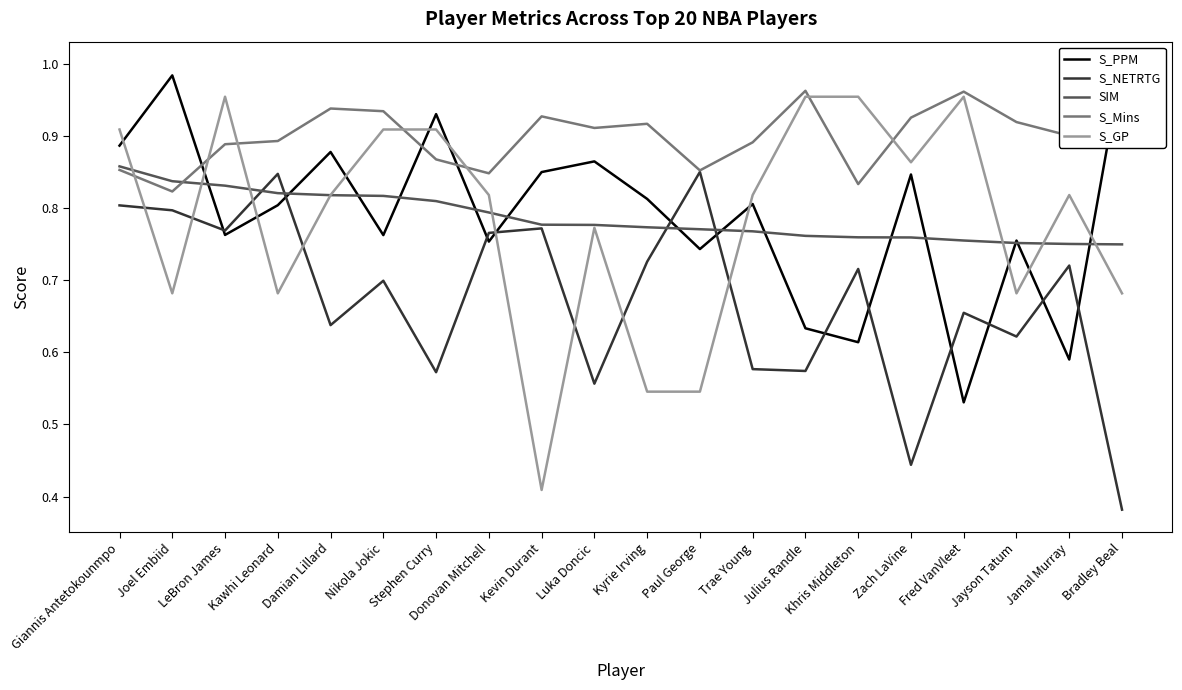

What is the label of the 19th point from the right?

Joel Embiid